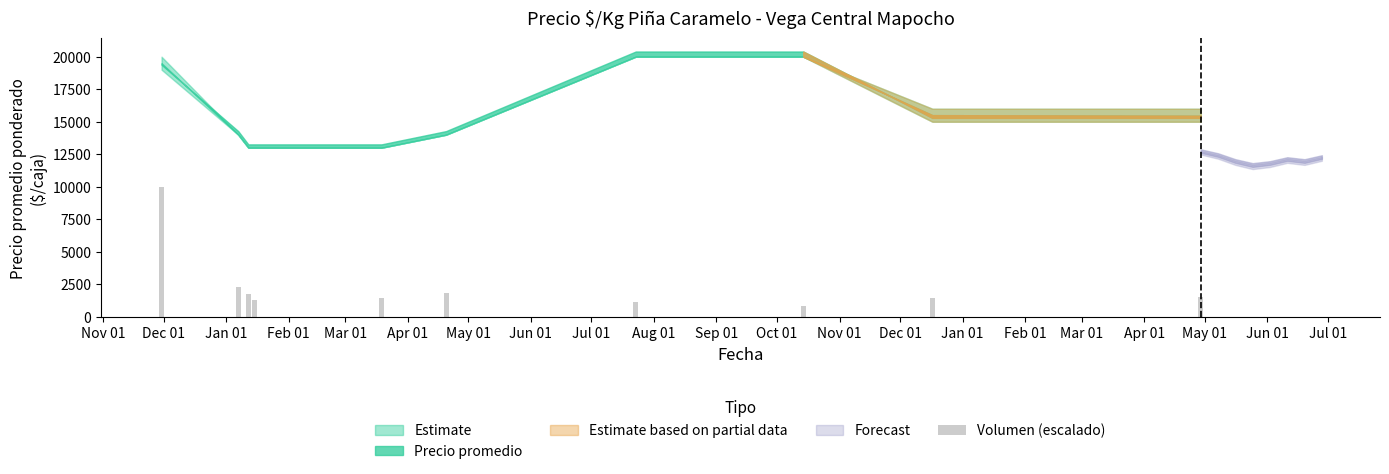

What is the greatest value displayed?

10000.0